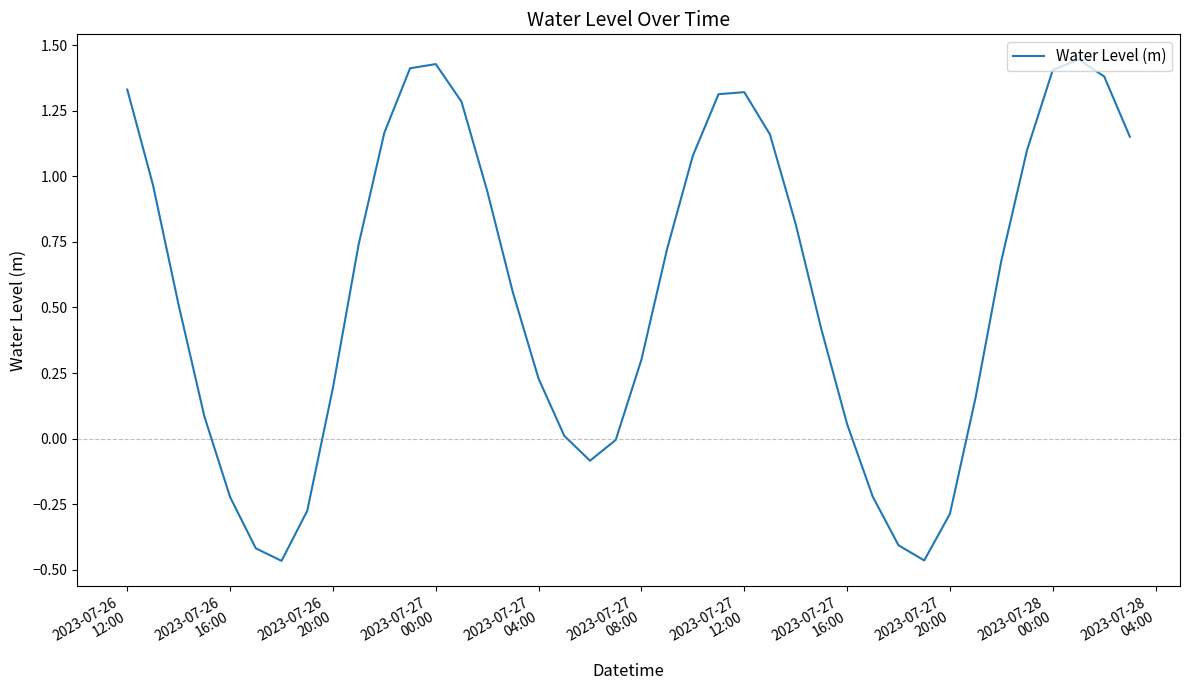

How many distinct data groups are displayed?

1